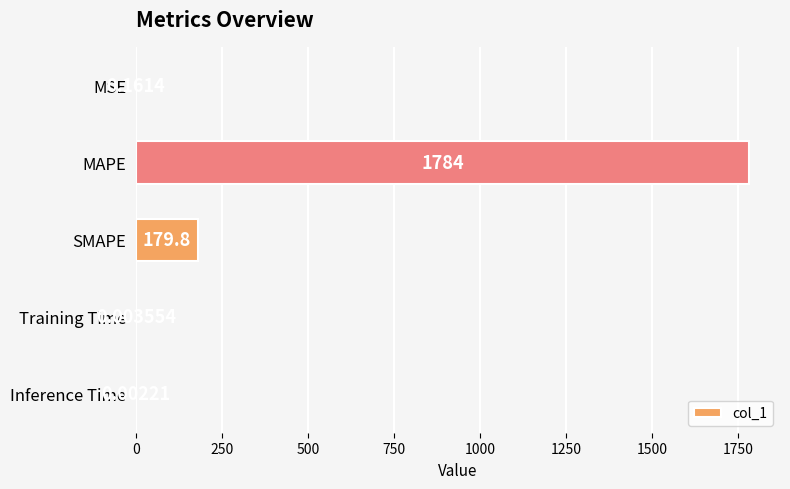

What is the ratio of the value at MAPE to the value at SMAPE?

9.9